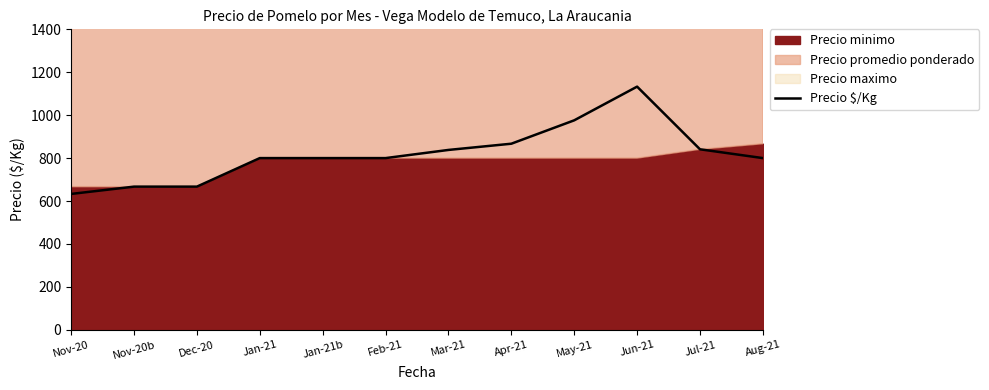

What value does the data have at Nov-20, to the nearest 50?

650